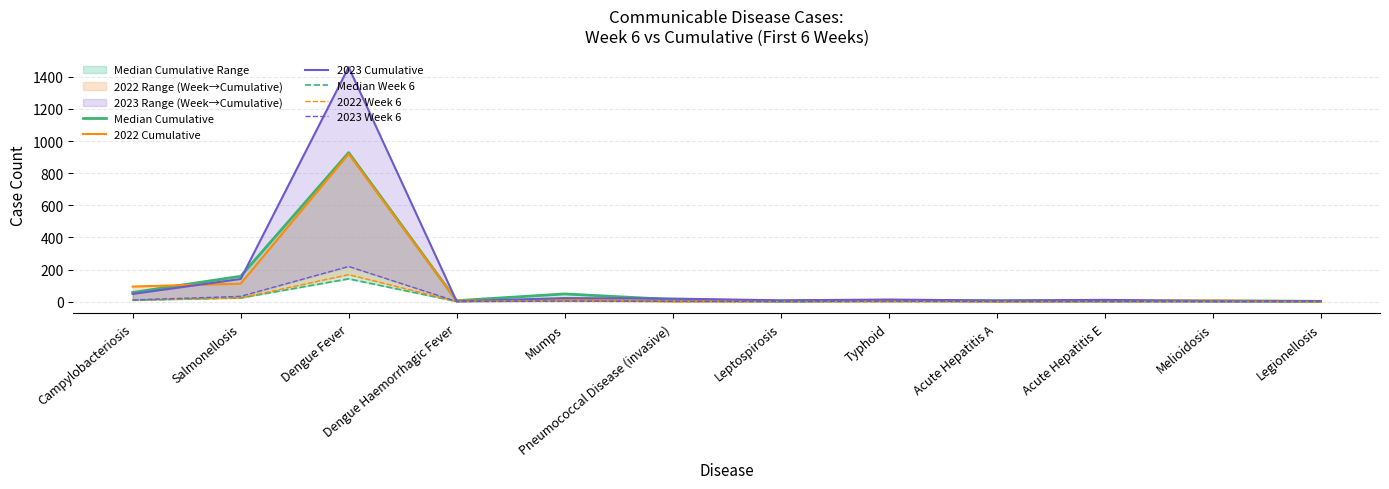

What is the label of the 6th point from the left?

Pneumococcal Disease (invasive)